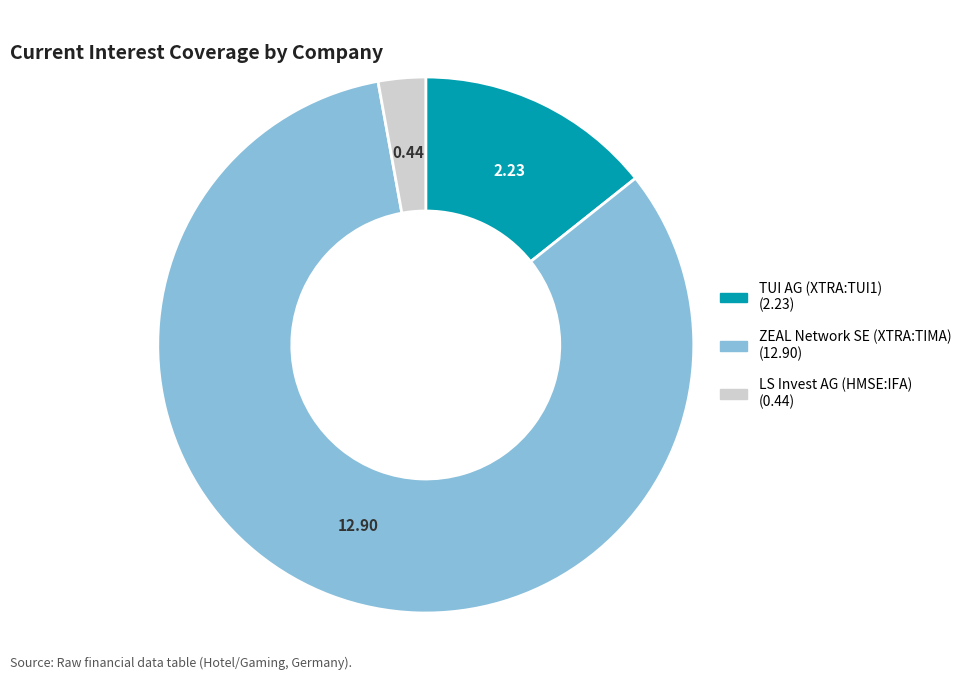

Which category accounts for the majority?

ZEAL Network SE (XTRA:TIMA)